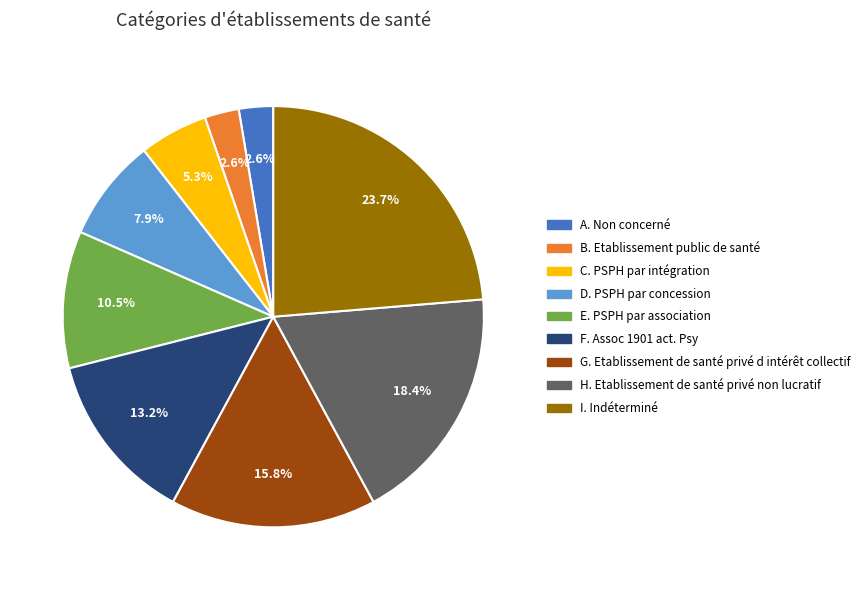

What is the total percentage of D. PSPH par concession and A. Non concerné?

10.5%